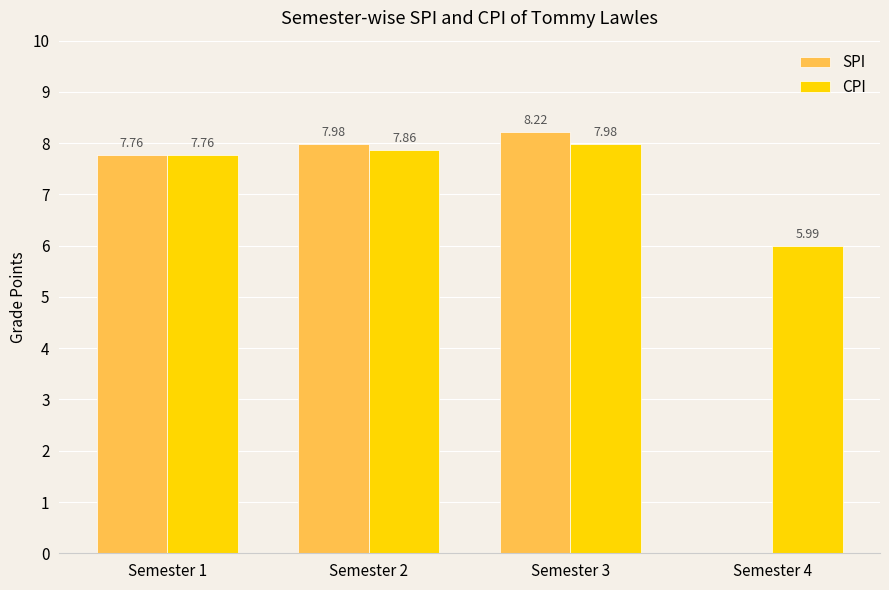

Between Semester 1 and Semester 2, which series saw the biggest shift?

SPI